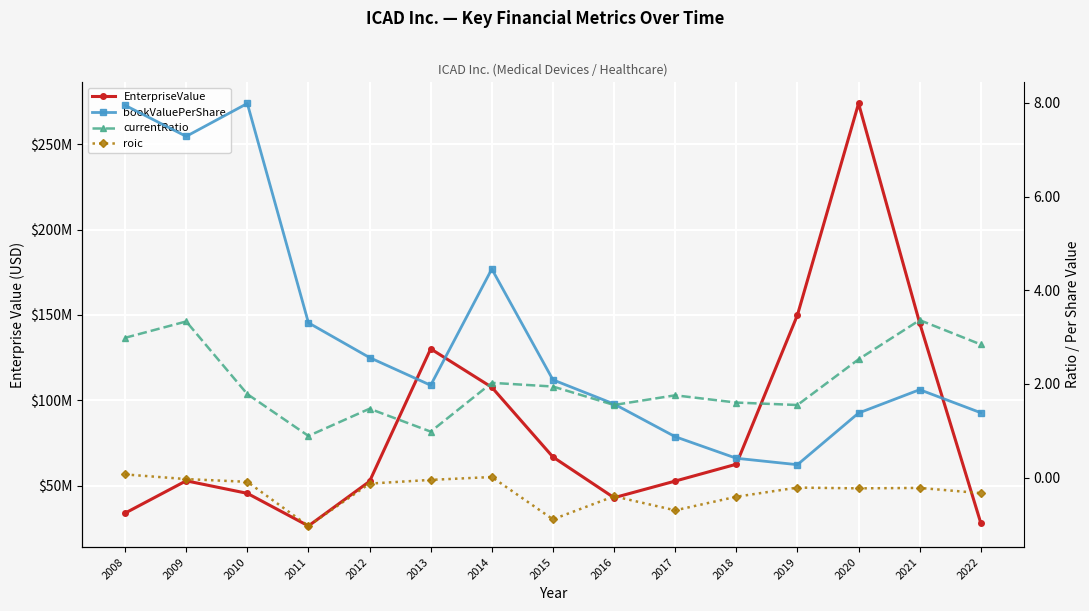

How many interior local valleys does the roic series have?

4